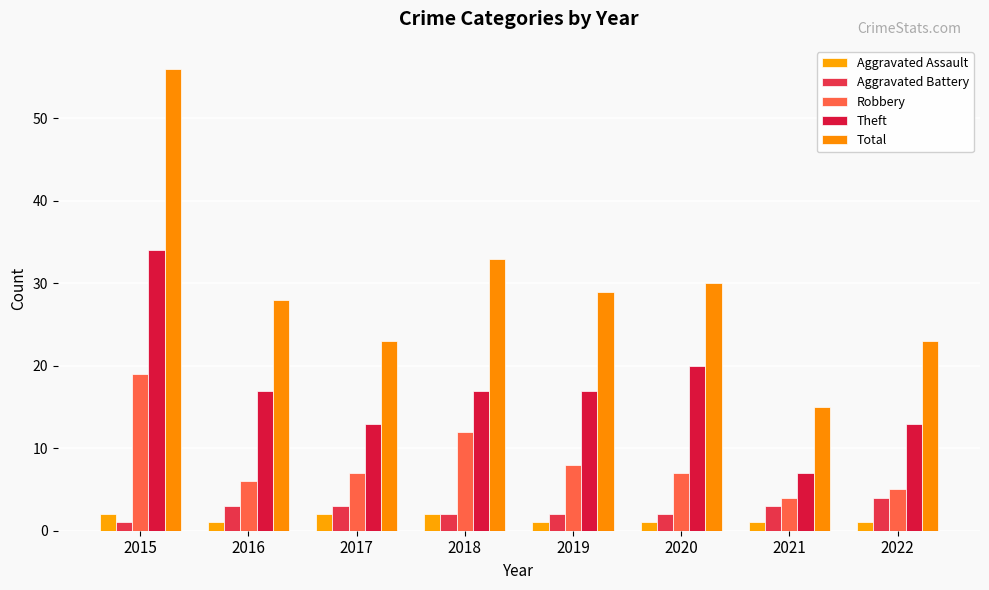

Rank the series by their maximum value, from lowest to highest.

Aggravated Assault, Aggravated Battery, Robbery, Theft, Total